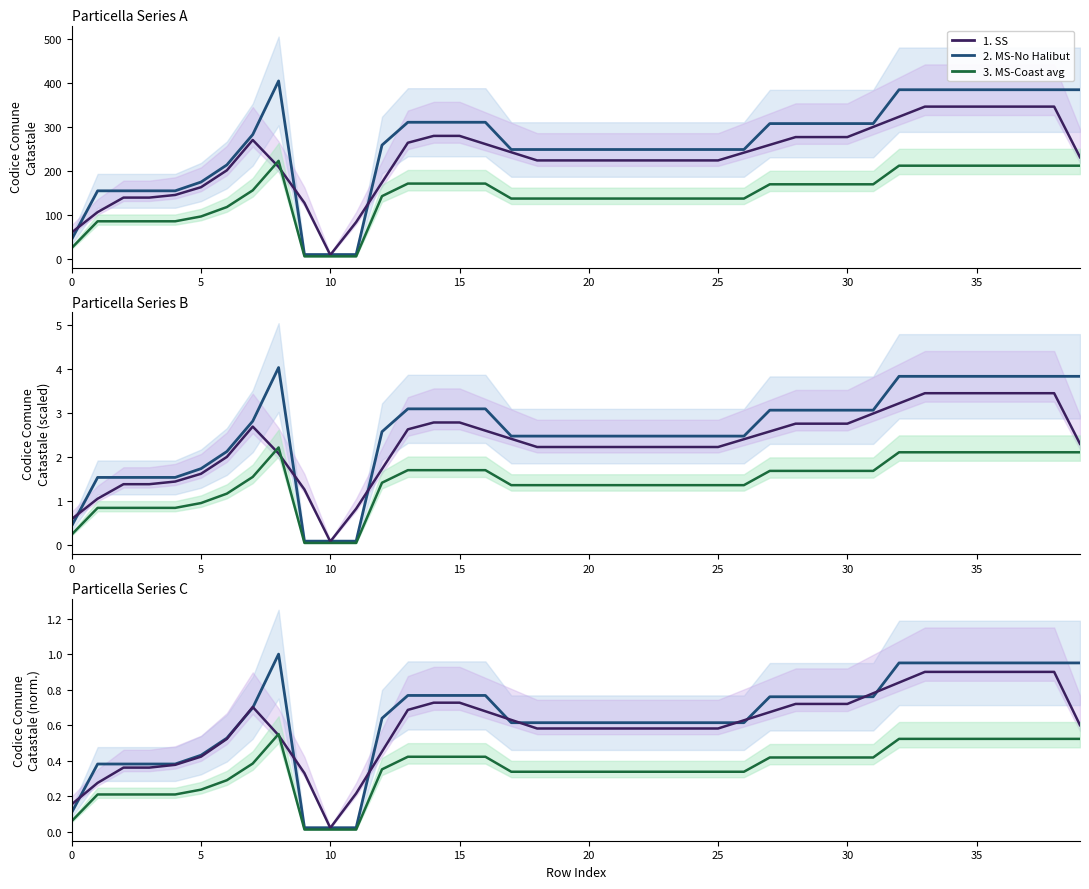

Reading left to right, transcribe all the data shown in this chart.

2. MS-No Halibut: 0.1	0.4	0.4	0.4	0.4	0.4	0.5	0.7	1.0	0.0	0.0	0.0	0.6	0.8	0.8	0.8	0.8	0.6	0.6	0.6	0.6	0.6	0.6	0.6	0.6	0.6	0.6	0.8	0.8	0.8	0.8	0.8	1.0	1.0	1.0	1.0	1.0	1.0	1.0	1.0
1. SS: 0.2	0.3	0.4	0.4	0.4	0.4	0.5	0.7	0.5	0.3	0.0	0.2	0.5	0.7	0.7	0.7	0.7	0.6	0.6	0.6	0.6	0.6	0.6	0.6	0.6	0.6	0.6	0.7	0.7	0.7	0.7	0.8	0.8	0.9	0.9	0.9	0.9	0.9	0.9	0.6
3. MS-Coast avg: 0.1	0.2	0.2	0.2	0.2	0.2	0.3	0.4	0.6	0.0	0.0	0.0	0.4	0.4	0.4	0.4	0.4	0.3	0.3	0.3	0.3	0.3	0.3	0.3	0.3	0.3	0.3	0.4	0.4	0.4	0.4	0.4	0.5	0.5	0.5	0.5	0.5	0.5	0.5	0.5